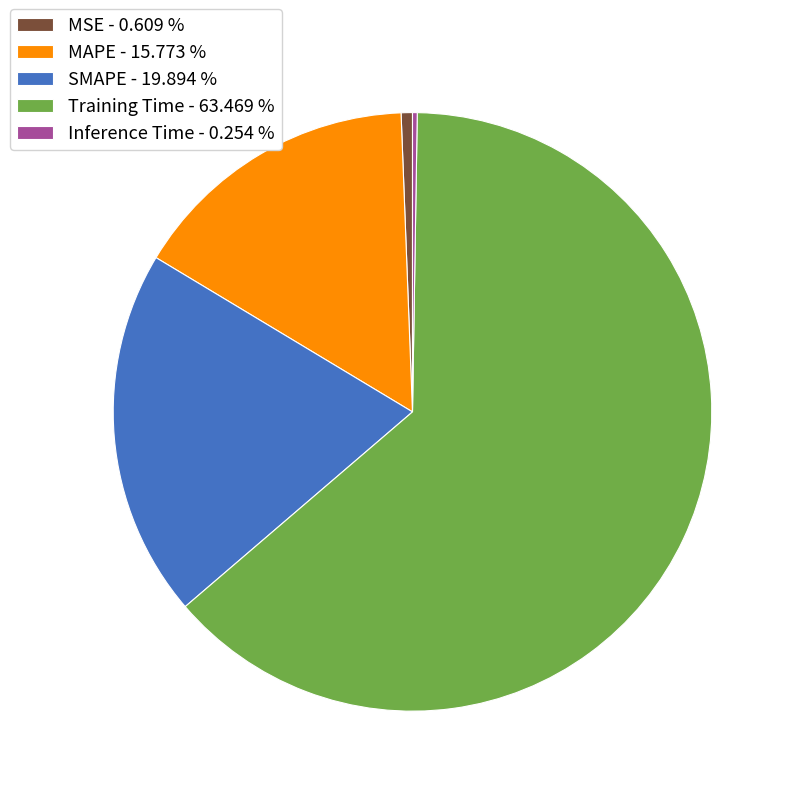

Does Training Time account for over 50% of the chart?

Yes